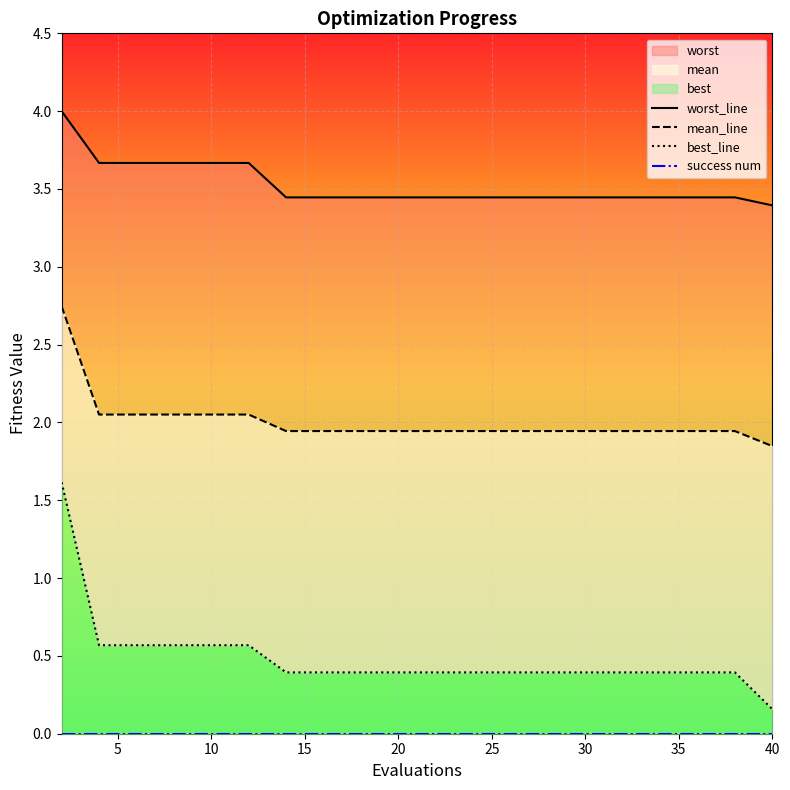

What is the sum of all worst_line values?

70.5